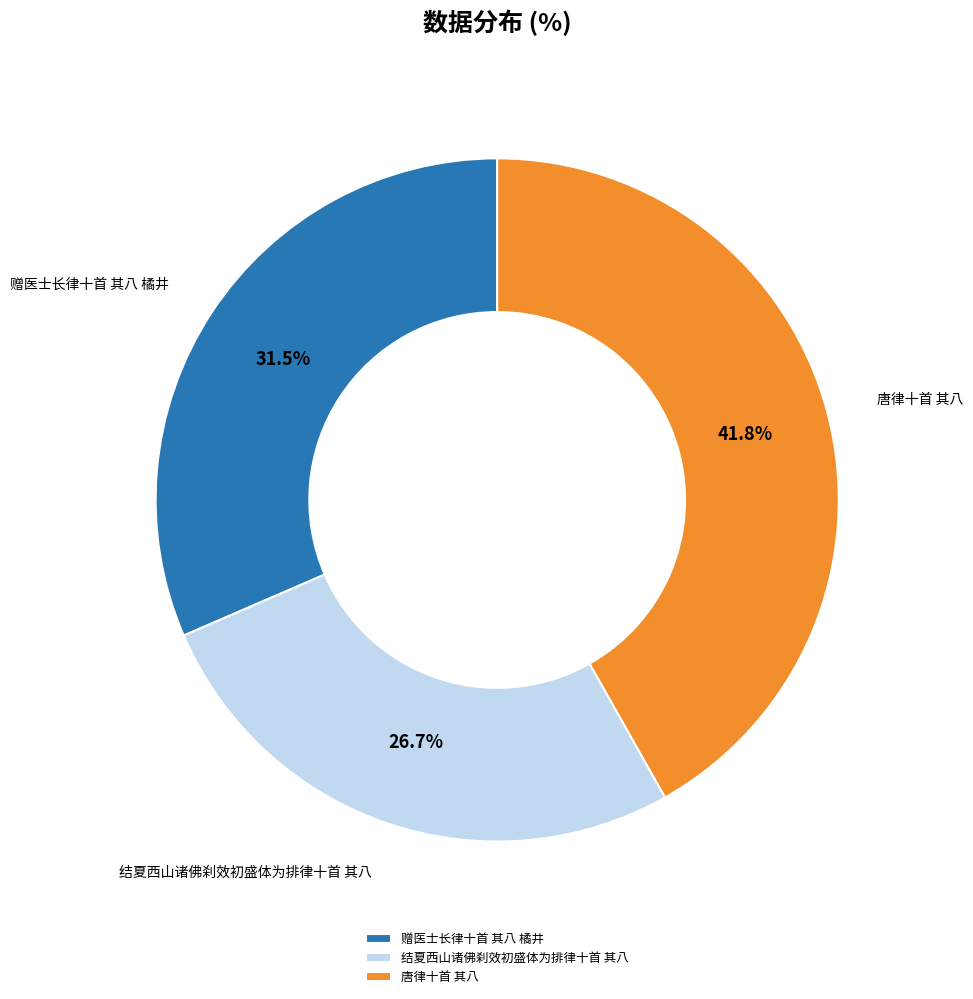

What percentage is NOT represented by 唐律十首 其八?

58.2%